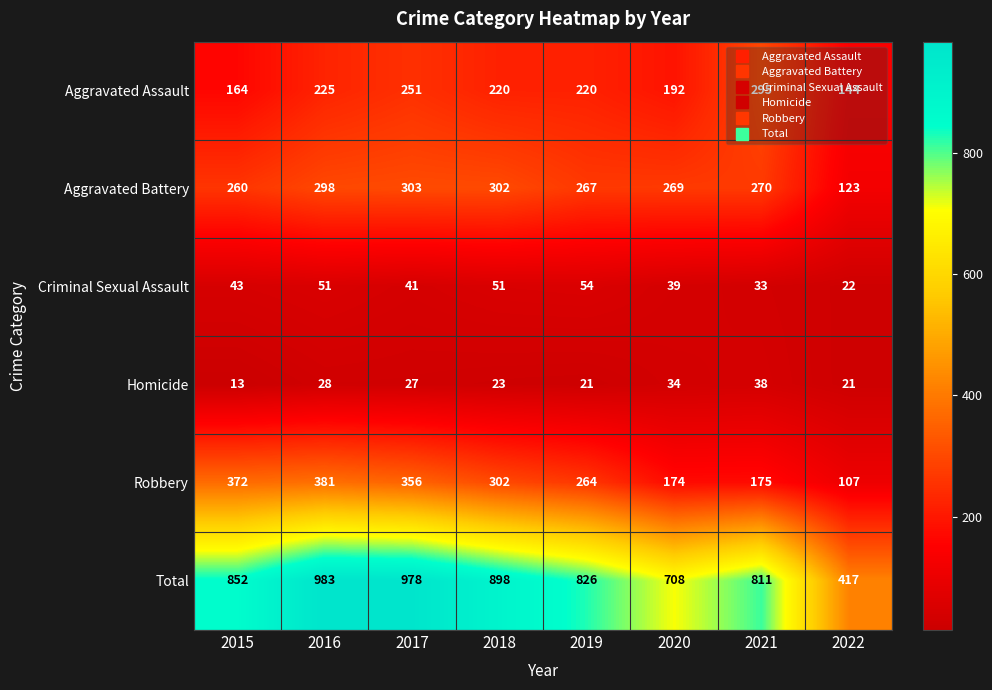

Rank the series at 2016 from highest to lowest value.

Total, Robbery, Aggravated Battery, Aggravated Assault, Criminal Sexual Assault, Homicide